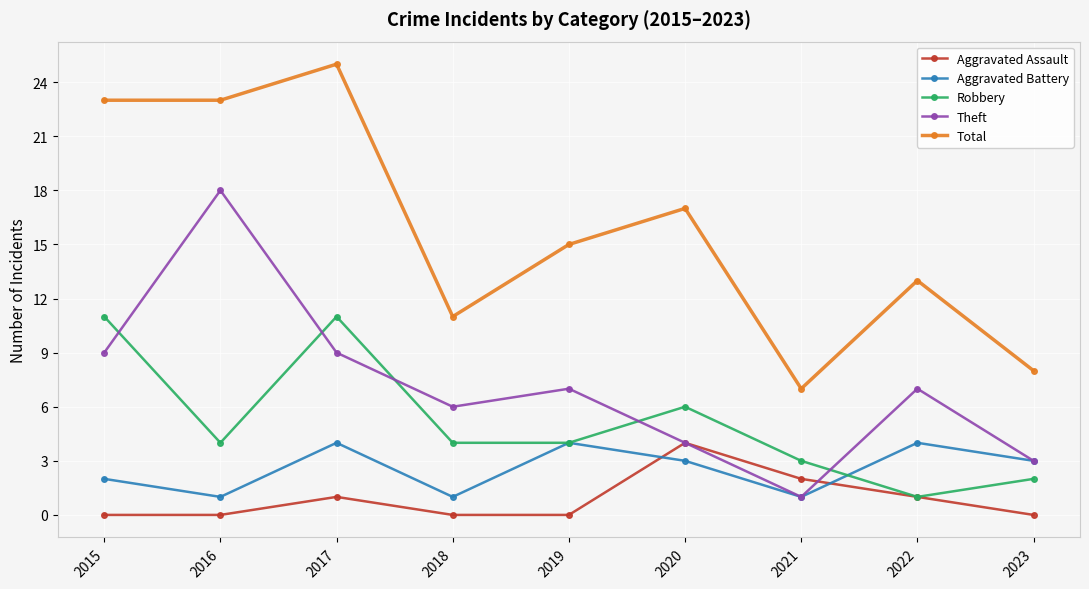

True or false: Total and Theft cross at least once.

False